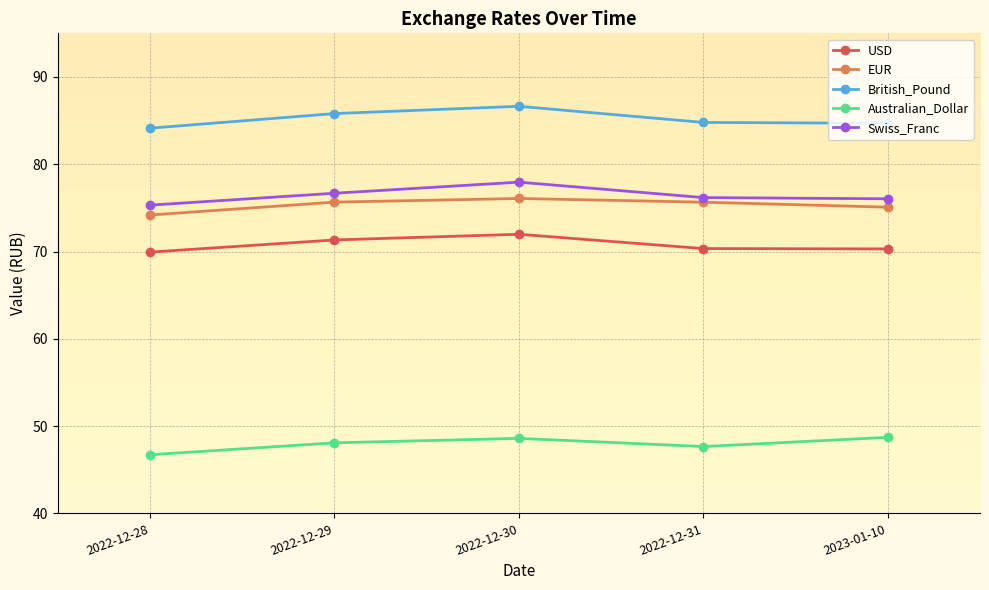

Rank the series by their maximum value, from lowest to highest.

Australian_Dollar, USD, EUR, Swiss_Franc, British_Pound